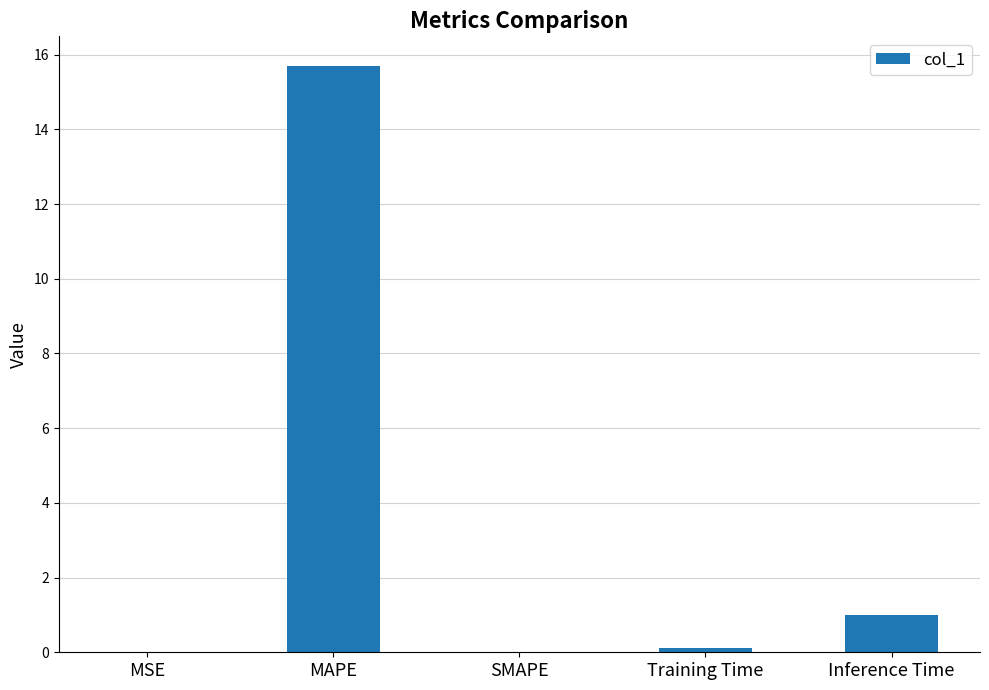

At which label is the value closest to 7?

Inference Time